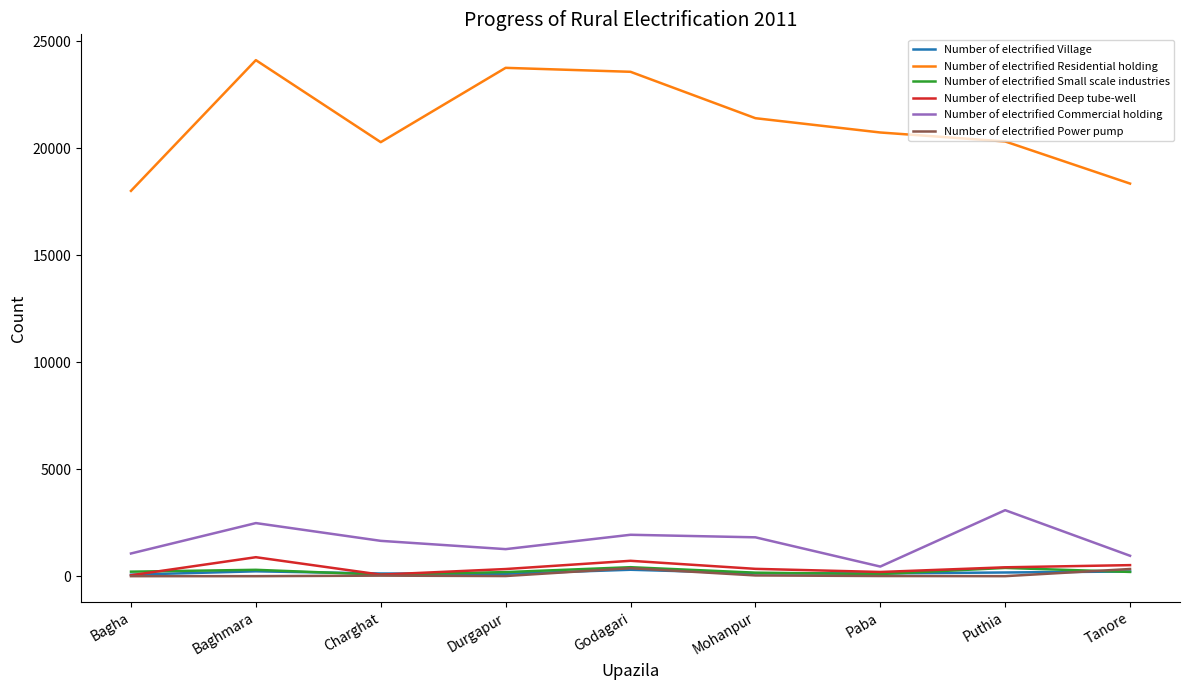

What is the sum of all Number of electrified Residential holding values?

190461